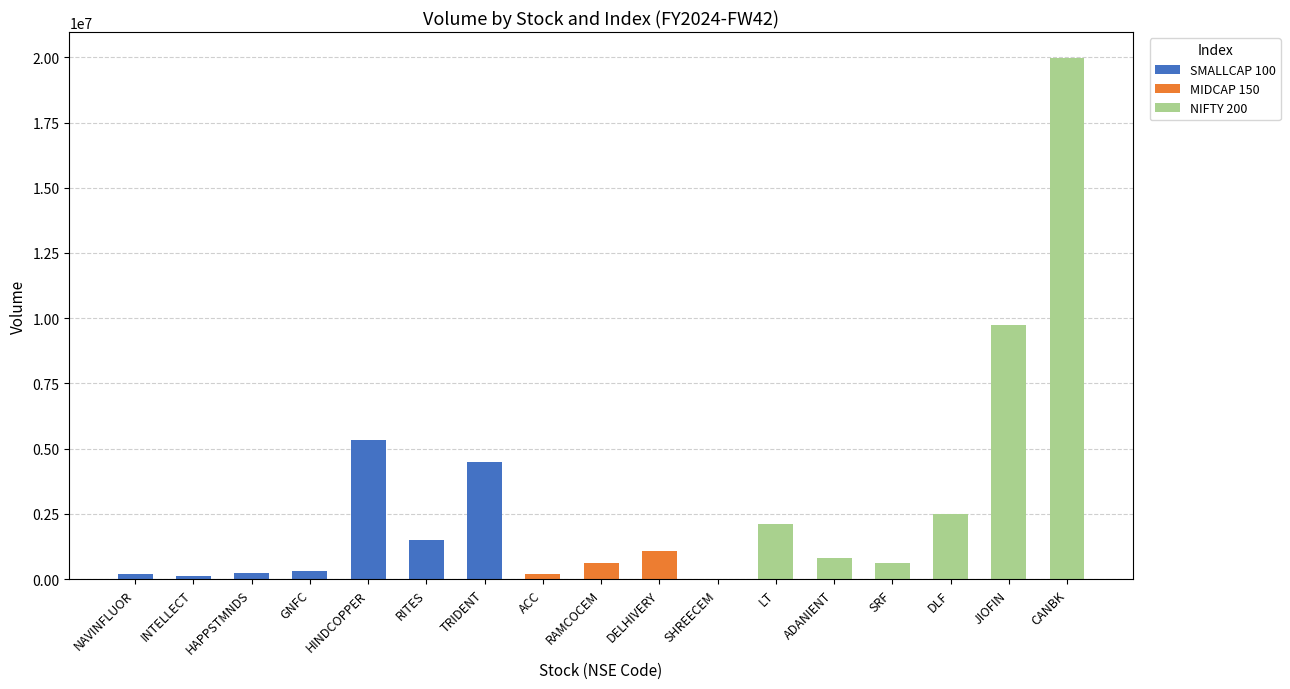

What is the total value across all series at RAMCOCEM?

623598